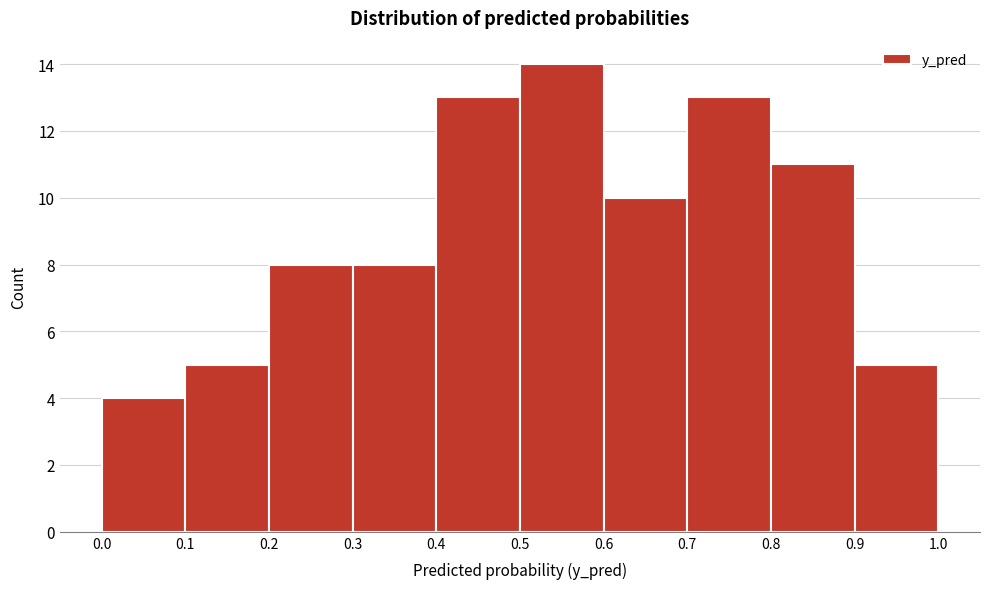

Over which range of the x-axis is the bar tallest?

0.5 to 0.6